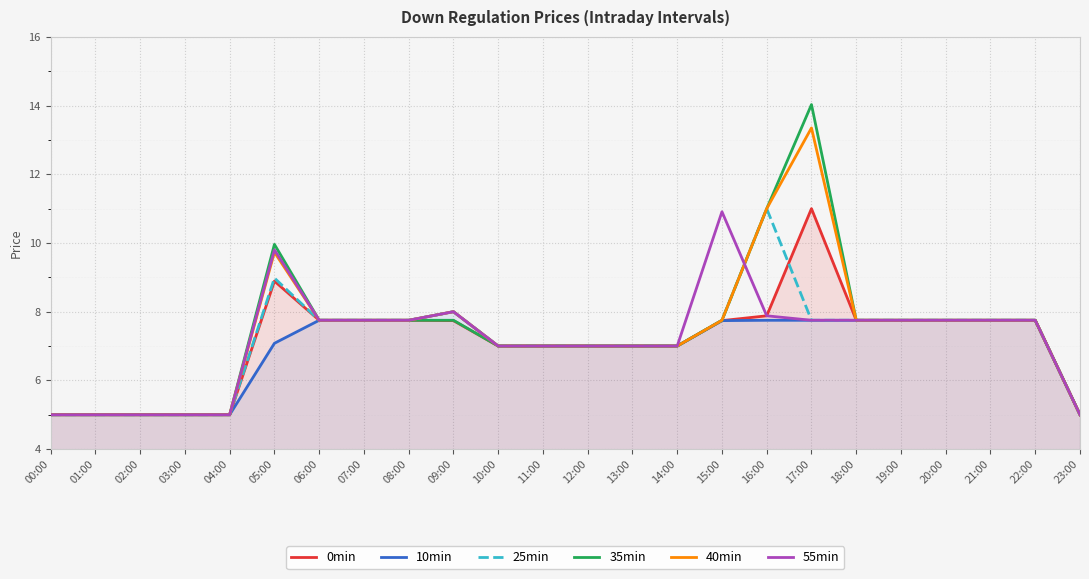

What is the label of the 20th point from the left?

19:00